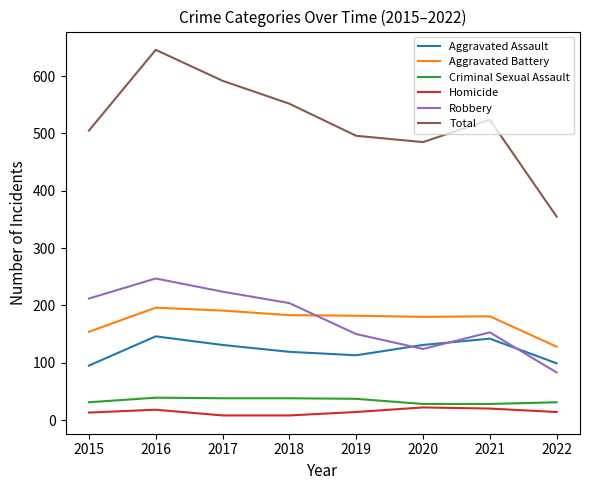

Rank the series by their maximum value, from highest to lowest.

Total, Robbery, Aggravated Battery, Aggravated Assault, Criminal Sexual Assault, Homicide